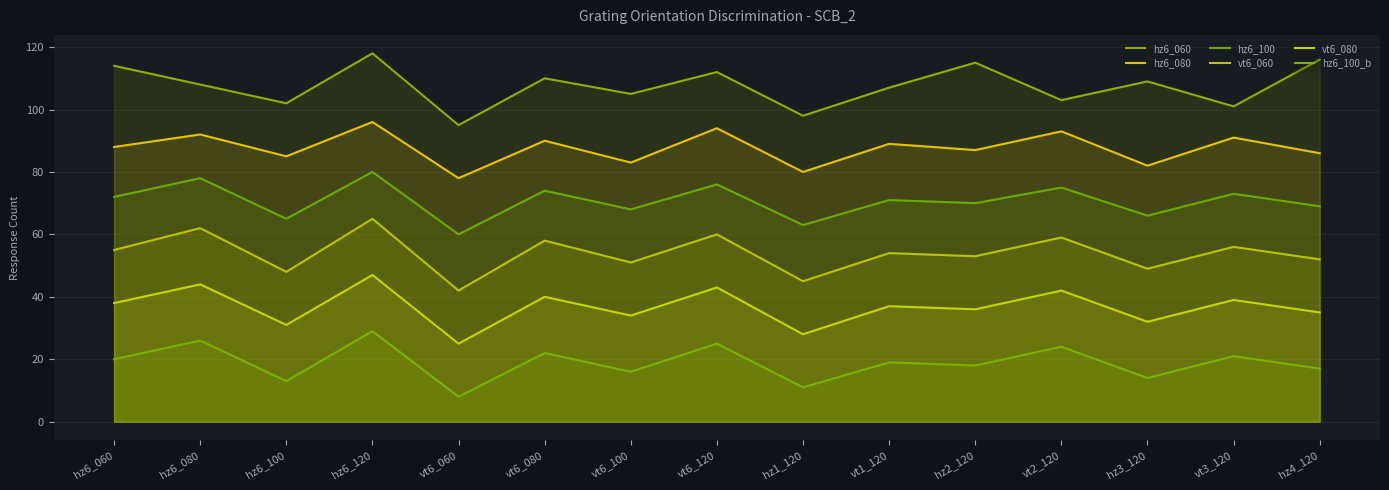

What value does the hz6_100 series have at vt6_120?

76